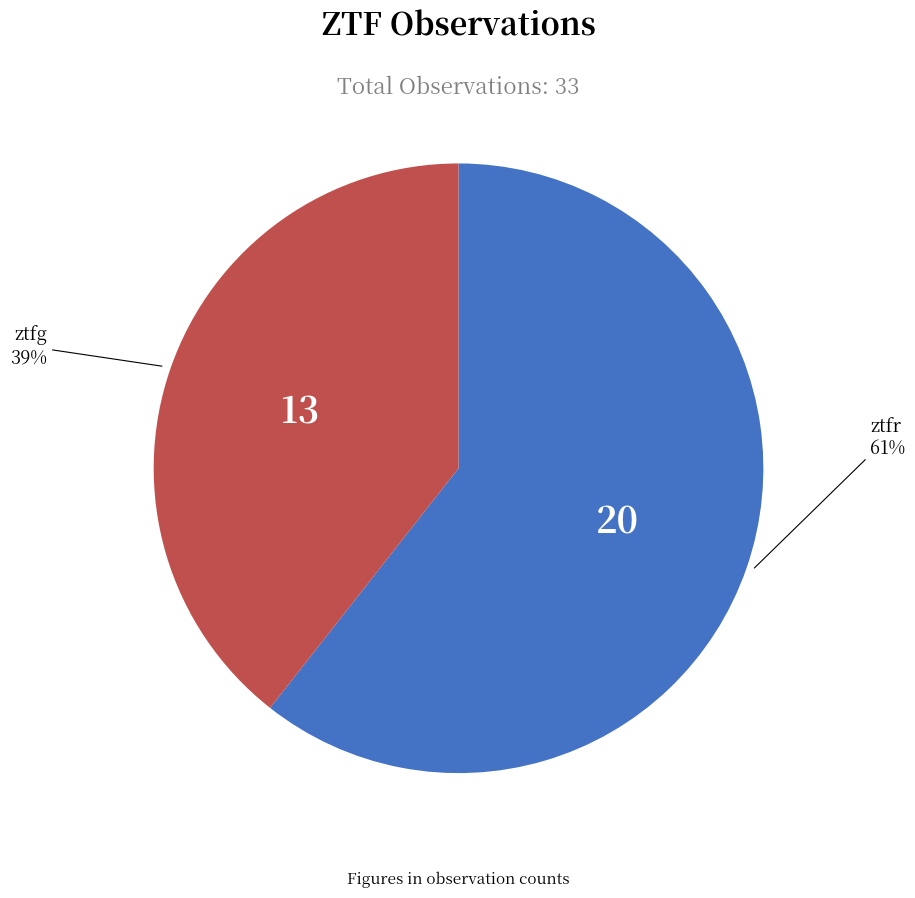

Which category has the biggest portion of the pie?

ztfr